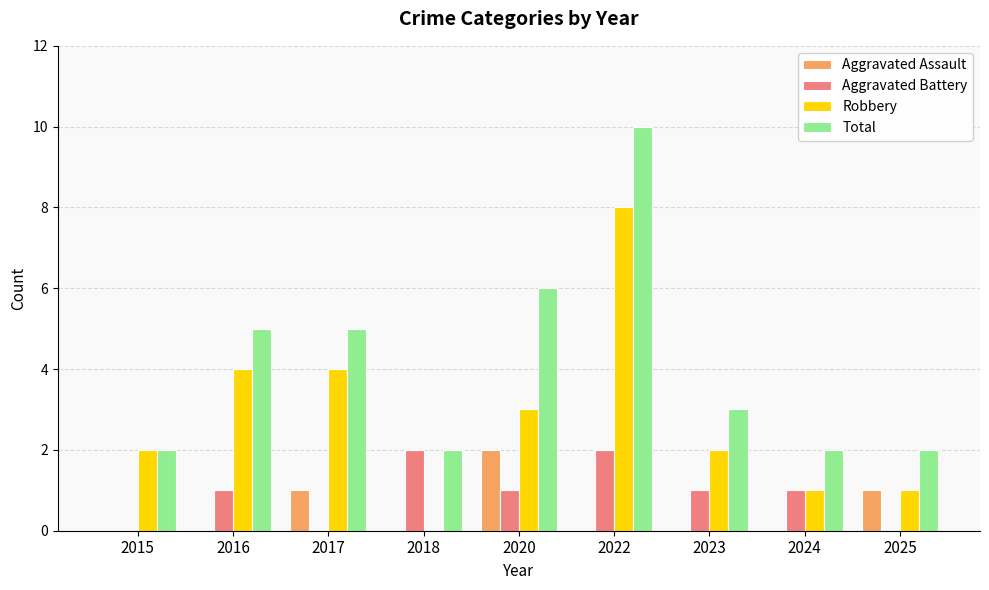

What is the spread (max minus min) of values at 2020?

5